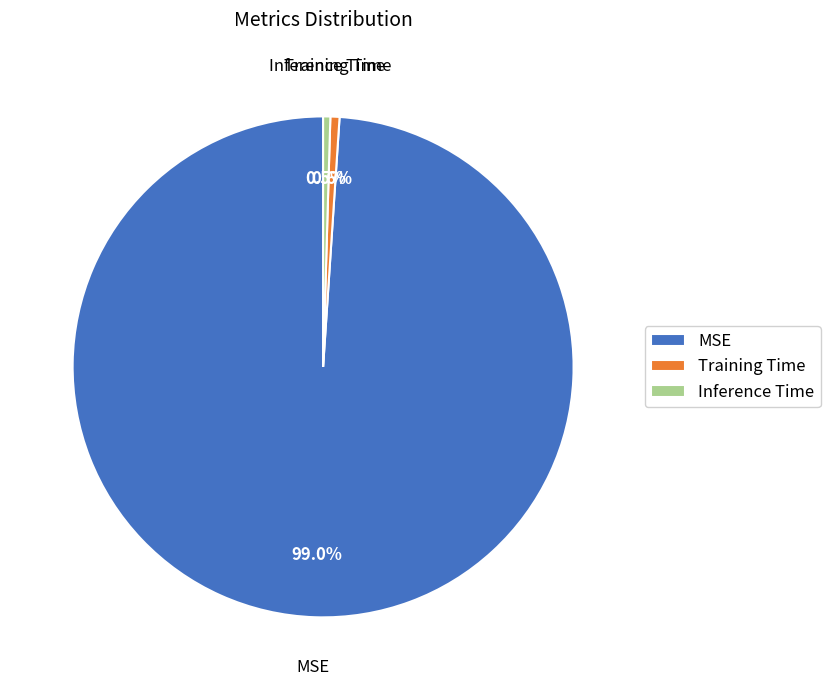

Does MSE represent more than half of the total?

Yes